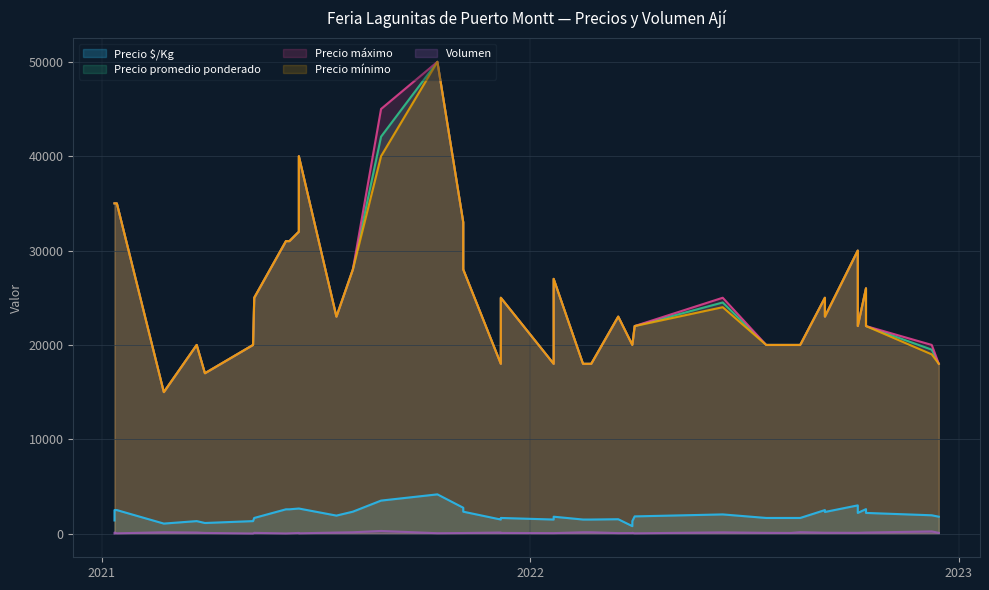

What is the difference between the maximum and minimum values in the Precio mínimo series?

35000